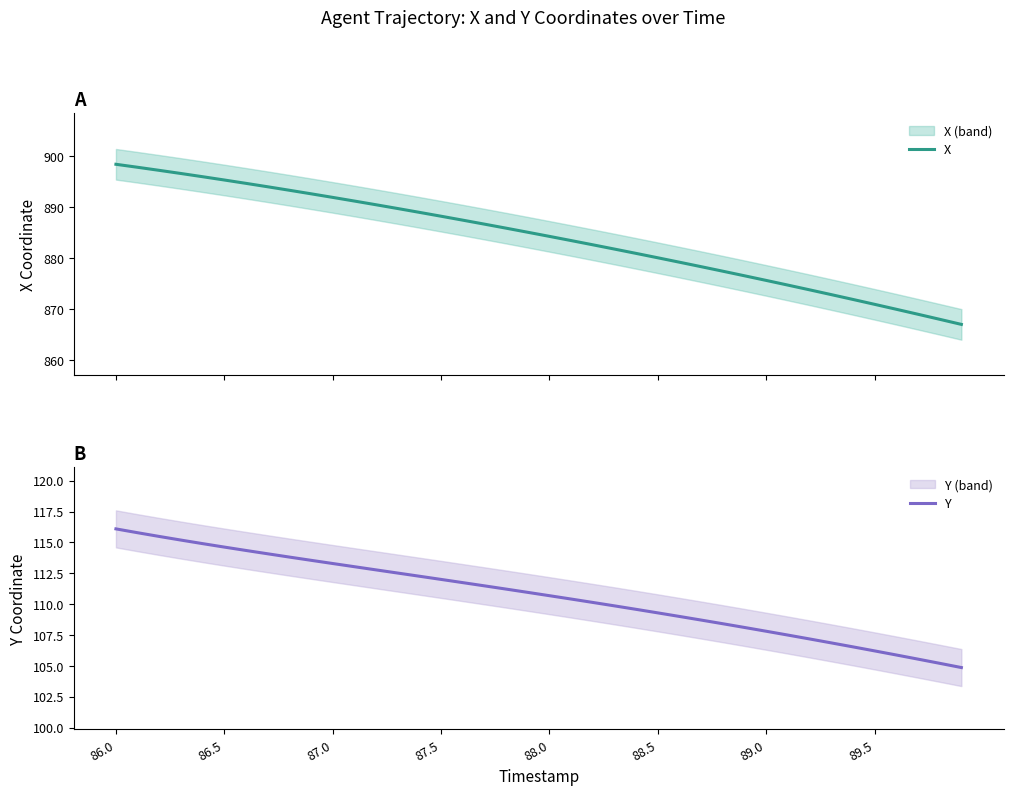

What is the highest value of the X series?

898.4